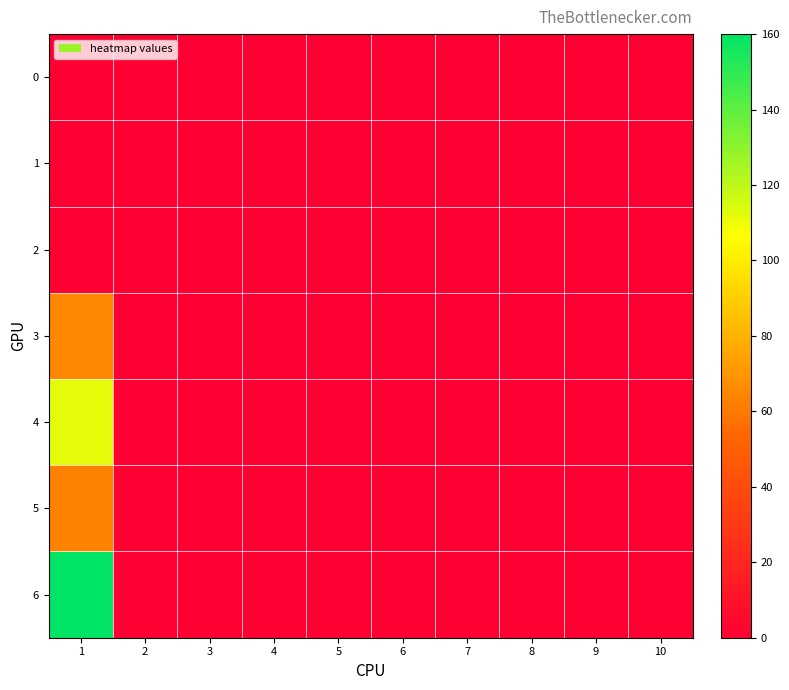

Reading left to right, extract all data points from this chart.

0: 1=0	2=0	3=0	4=0	5=0	6=0	7=0	8=0	9=0	10=0
1: 1=0	2=0	3=0	4=0	5=0	6=0	7=0	8=0	9=0	10=0
2: 1=0	2=0	3=0	4=0	5=0	6=0	7=0	8=0	9=0	10=0
3: 1=65	2=0	3=0	4=0	5=0	6=0	7=0	8=0	9=0	10=0
4: 1=112	2=0	3=0	4=0	5=0	6=0	7=0	8=0	9=0	10=0
5: 1=63	2=0	3=0	4=0	5=0	6=0	7=0	8=0	9=0	10=0
6: 1=160	2=0	3=0	4=0	5=0	6=0	7=0	8=0	9=0	10=0